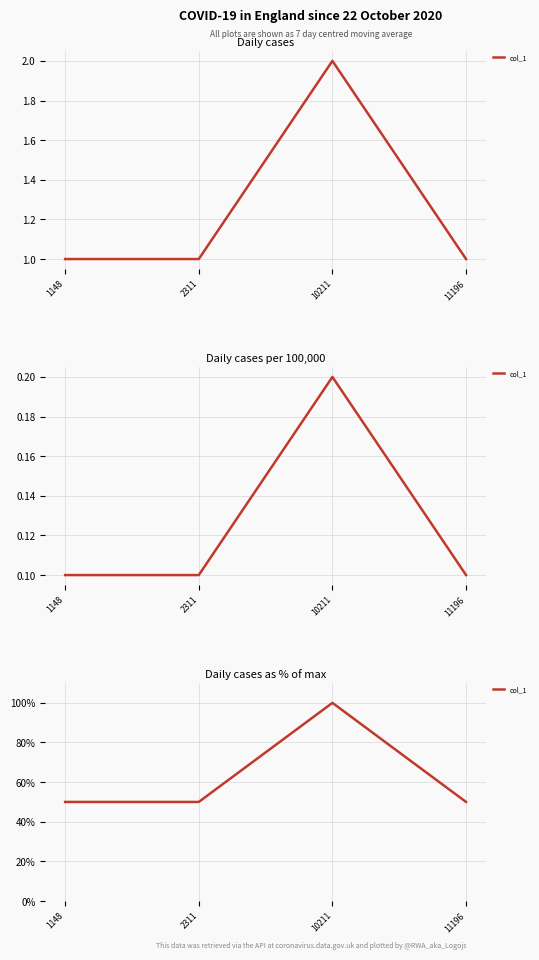

Which category has the highest value across all series?

10211